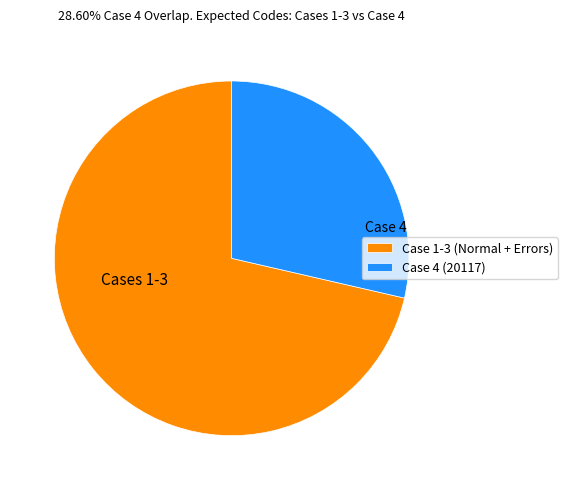

Which category has the smallest portion of the pie?

Case 4 (20117)